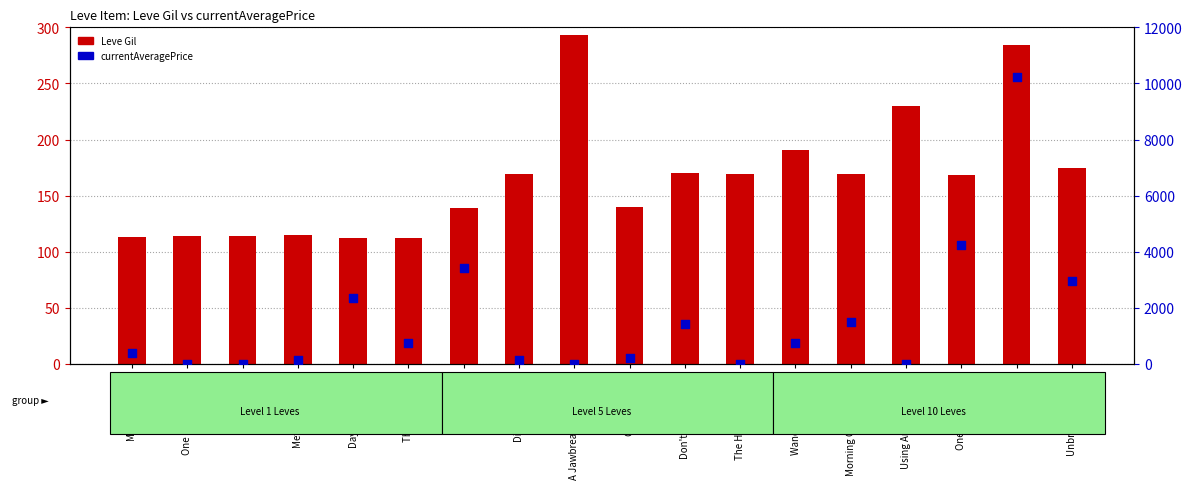

What is the total value across all series at Mercury Rising?

500.1